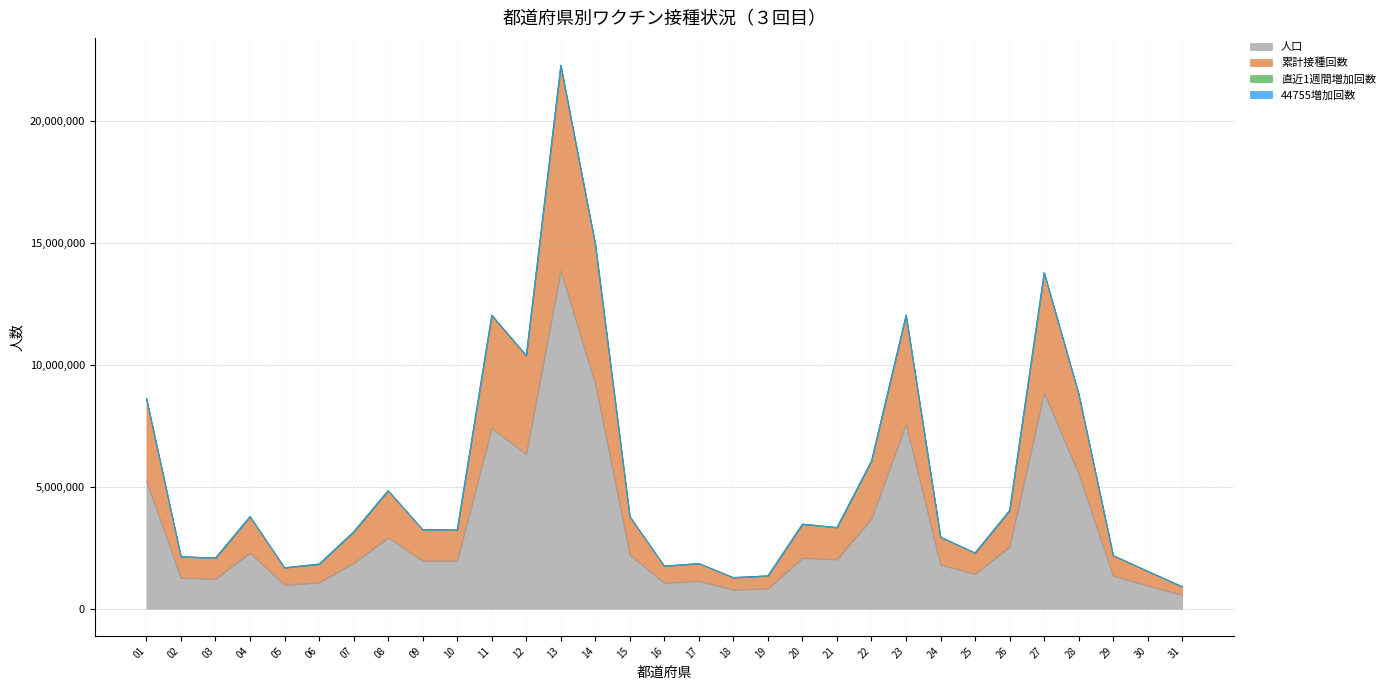

What is the lowest value of the 人口 series?

556788